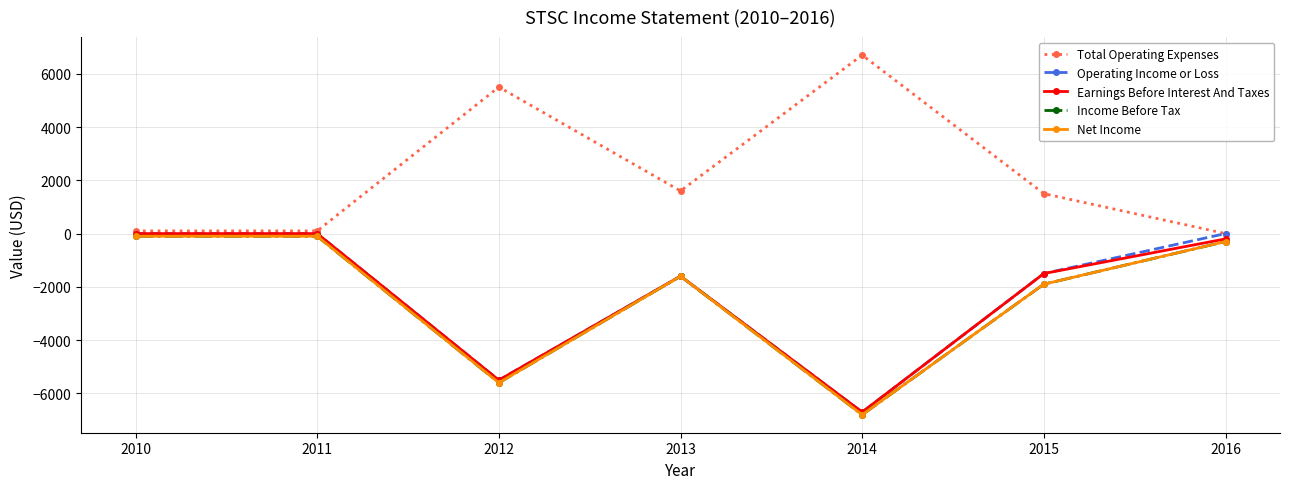

Which series has the widest spread of values?

Total Operating Expenses